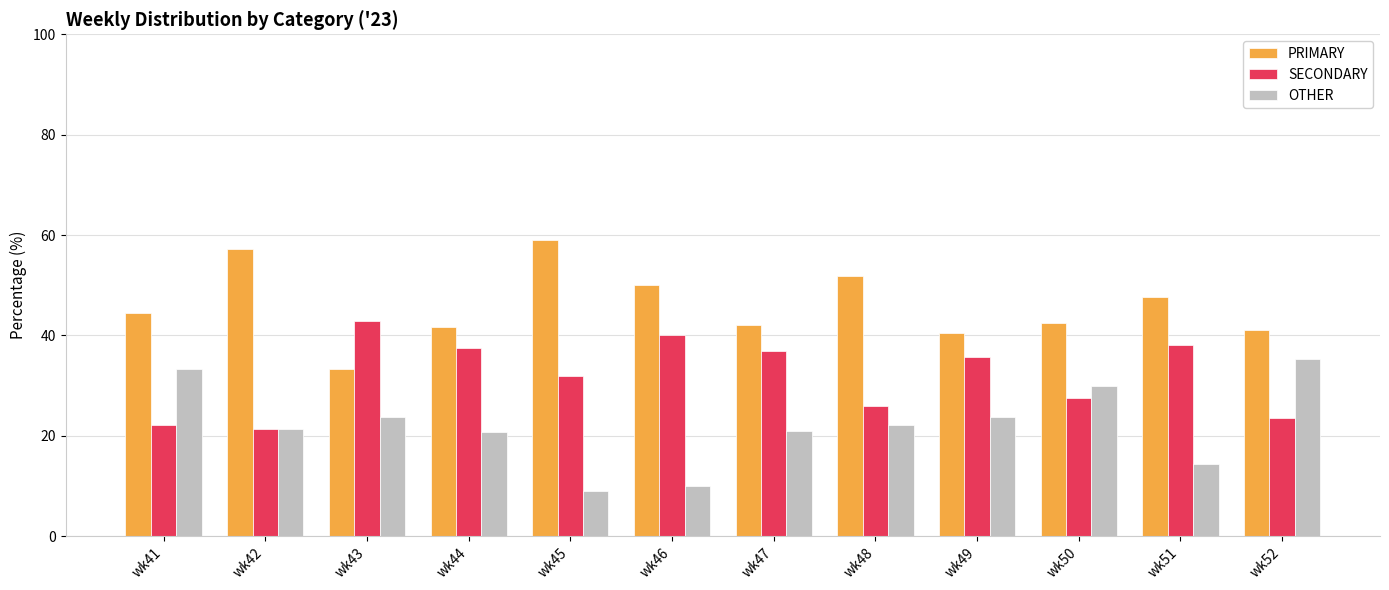

What is the total value across all series at wk50?

100.0